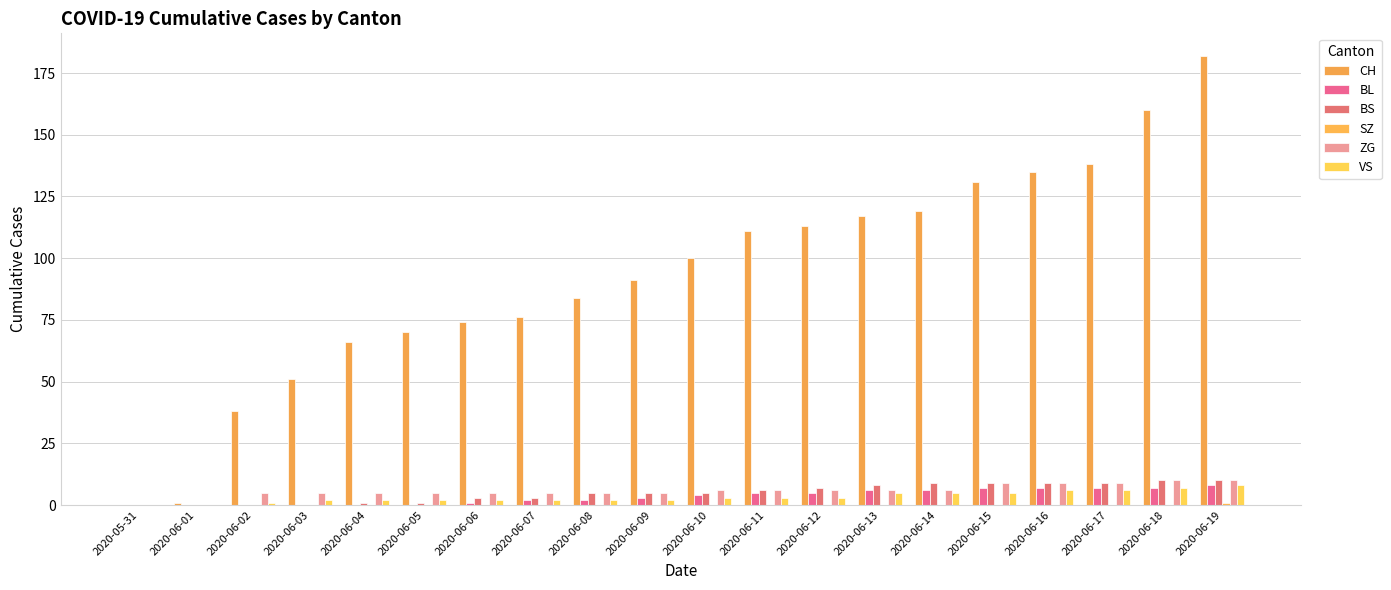

How many groups of bars are there?

20